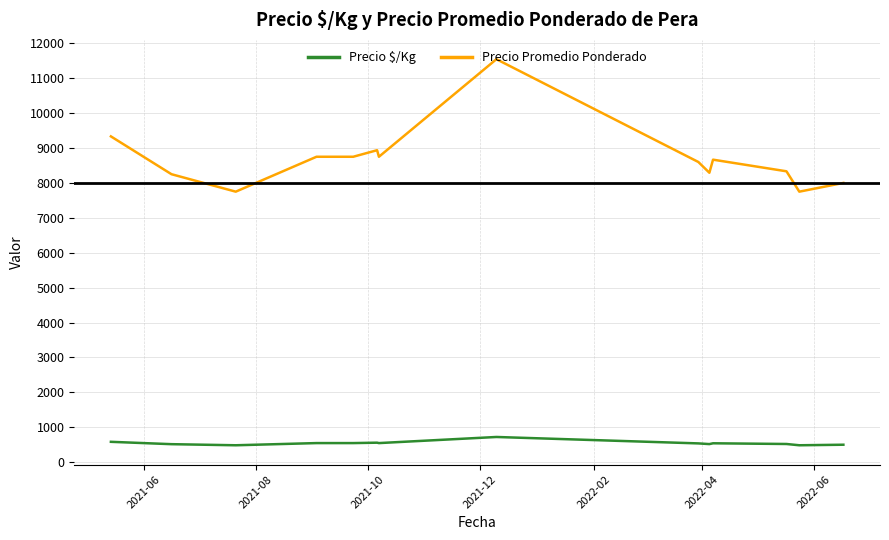

True or false: Precio Promedio Ponderado and Precio $/Kg cross at least once.

False